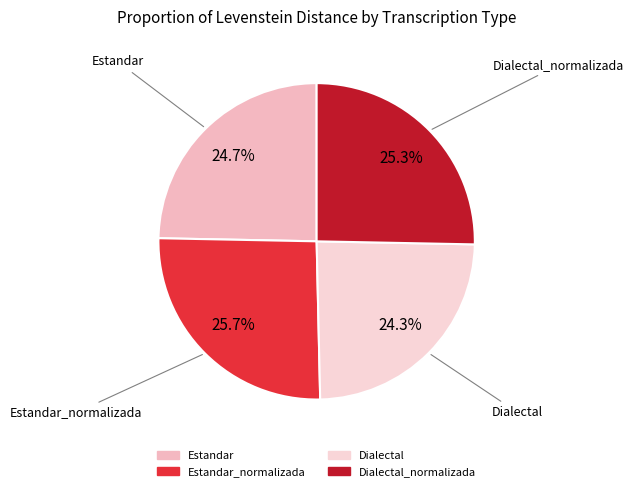

Count the number of slices in the pie.

4